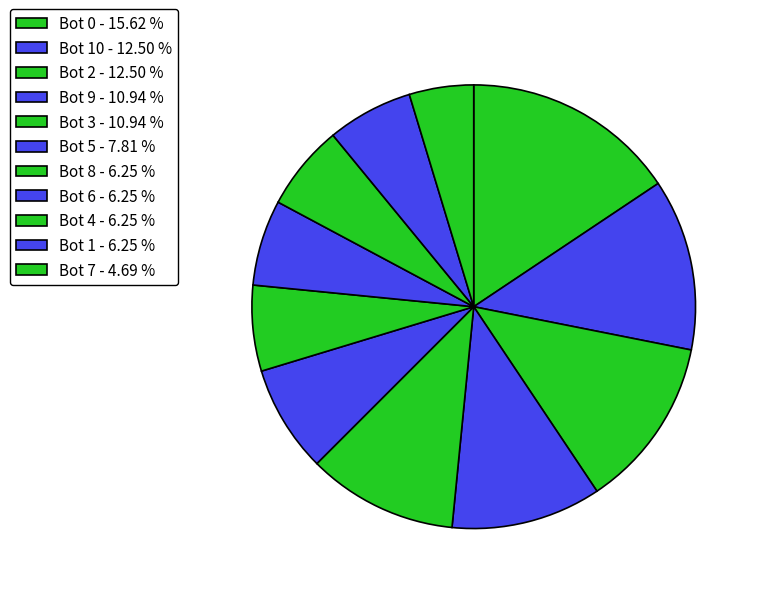

How many slices are in this pie chart?

11